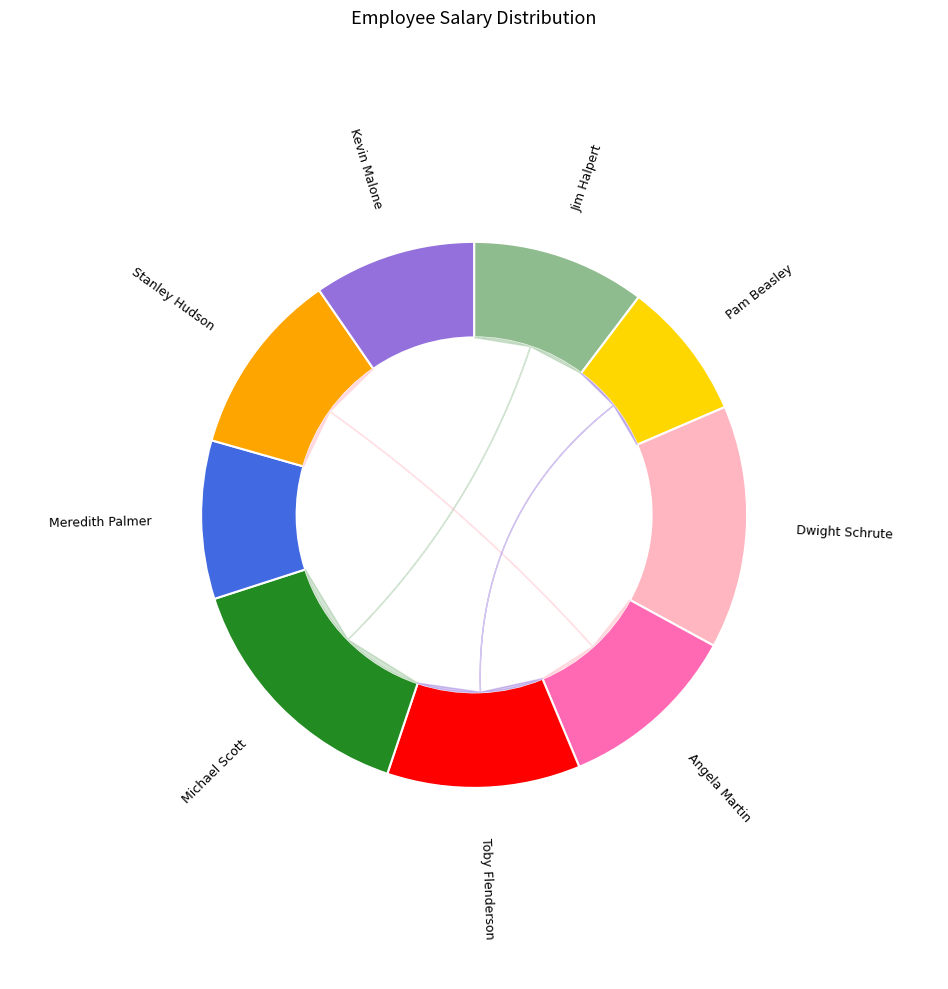

How many slices are in this pie chart?

9